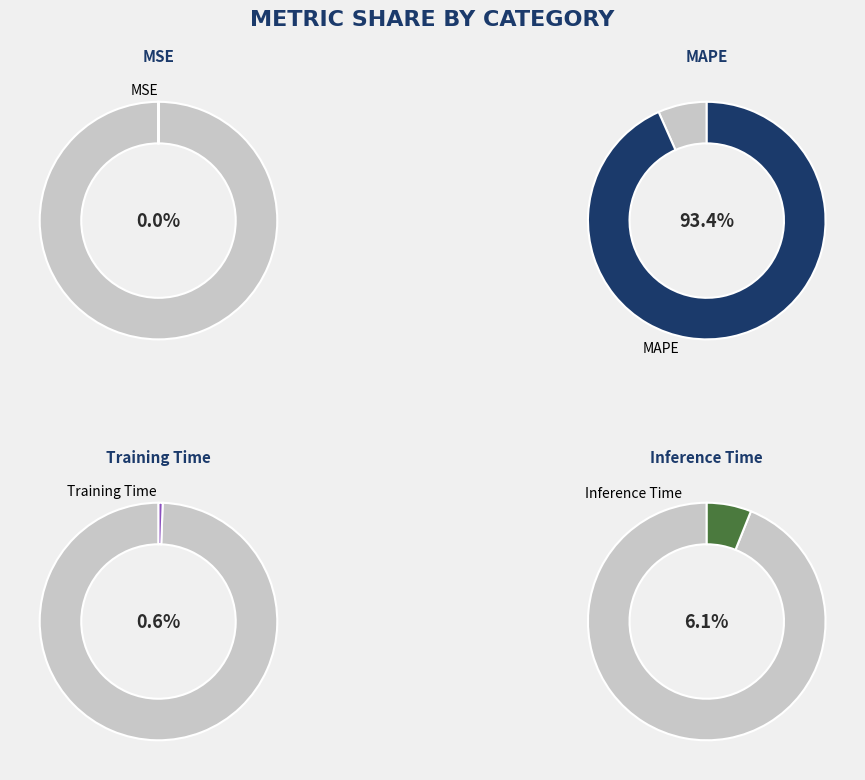

To the nearest percent, what is the combined percentage of MSE and Training Time?

1%